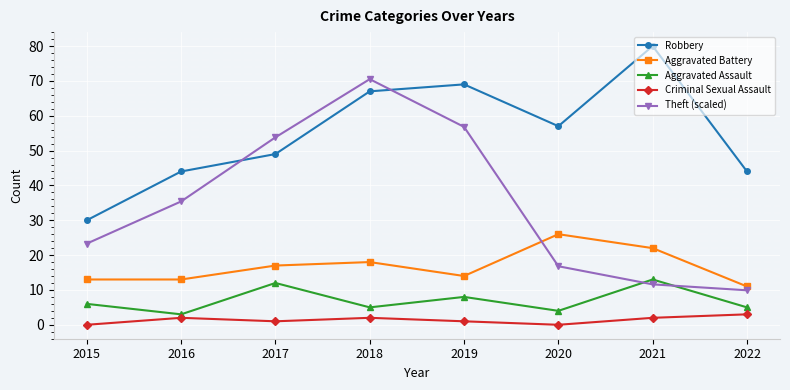

What is the spread (max minus min) of values at 2020?

57.0